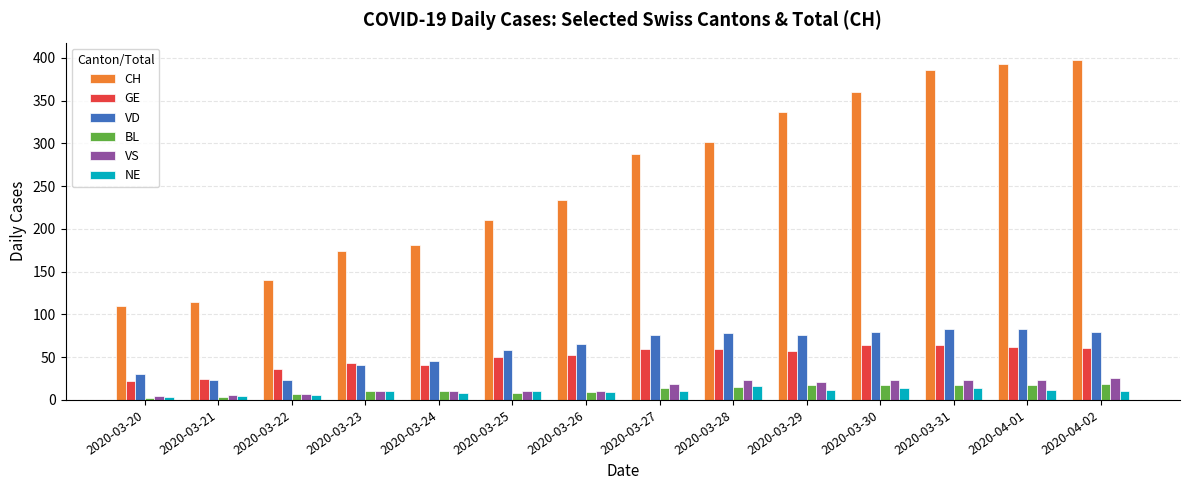

What is the average value of the VD series?

60